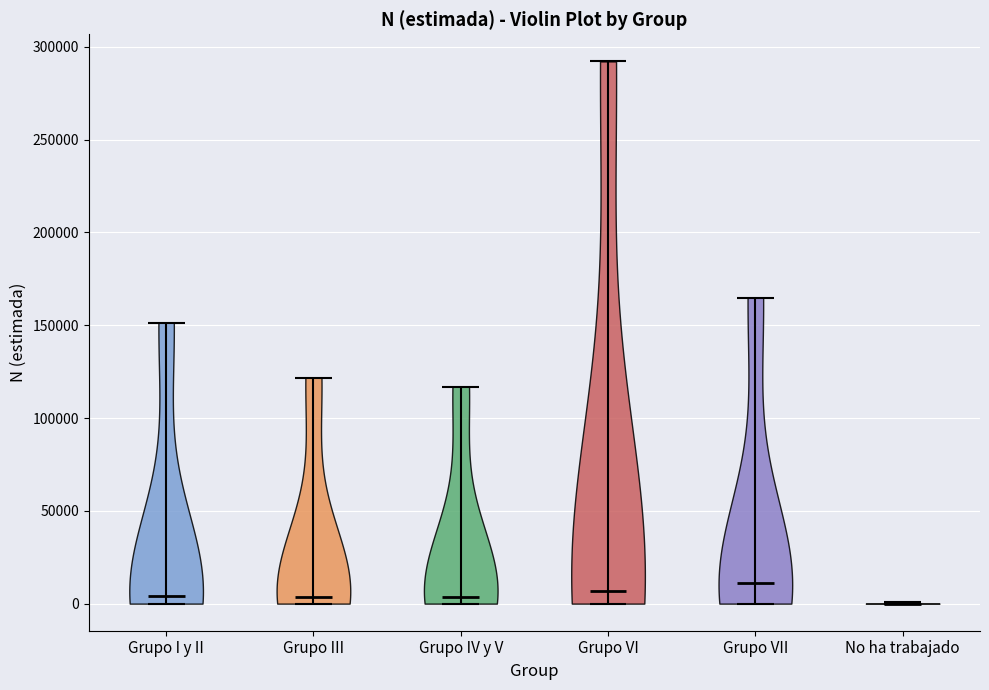

Reading left to right, read every violin against the y-axis: where its median line is, and the lowest and highest points it reaches. The values are not printed on the chart, so give them approximately, as read against the axis.

Grupo I y II: median line 5000, lowest point 0, highest point 150000
Grupo III: median line 5000, lowest point 0, highest point 120000
Grupo IV y V: median line 5000, lowest point 0, highest point 115000
Grupo VI: median line 5000, lowest point 0, highest point 290000
Grupo VII: median line 10000, lowest point 0, highest point 165000
No ha trabajado: median line 0, lowest point 0, highest point 0